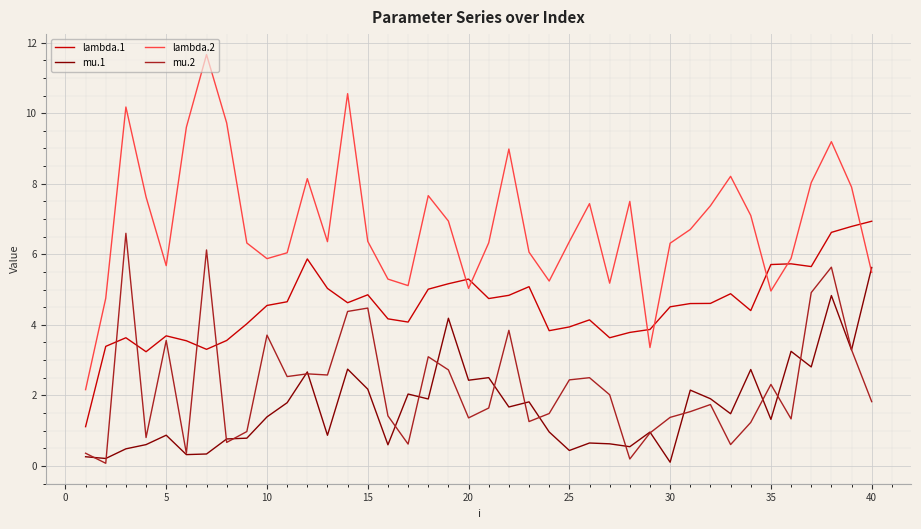

True or false: mu.2 and lambda.2 intersect in this chart.

False